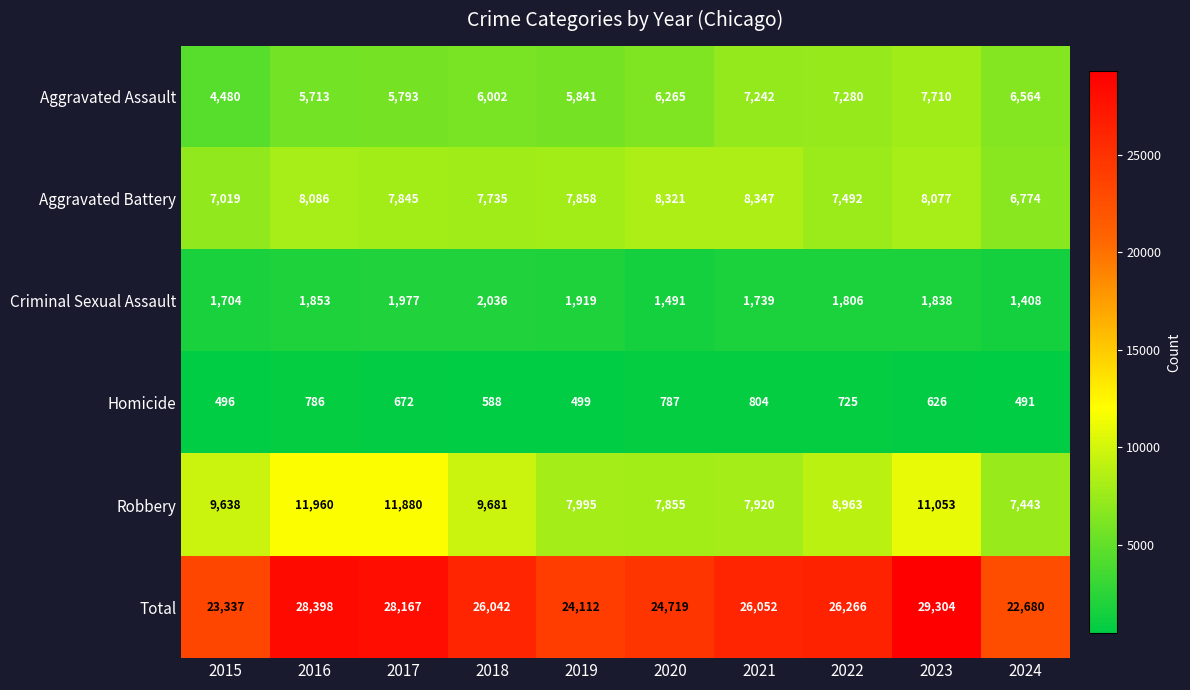

At which category does the chart reach its peak across all series?

2023